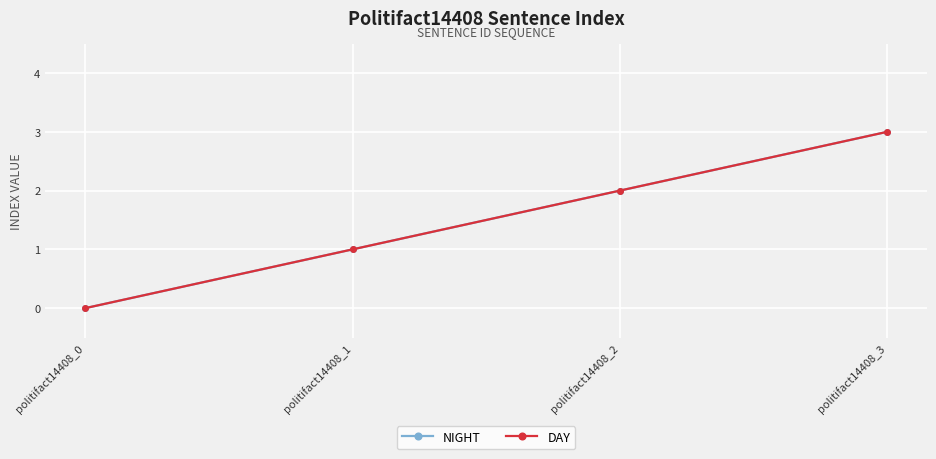

Is this an area chart (filled region under the line)?

No